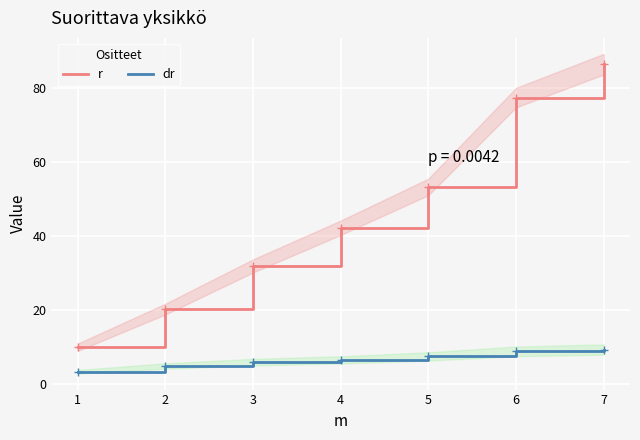

List the labels in order of r value, largest first.

7, 6, 5, 4, 3, 2, 1